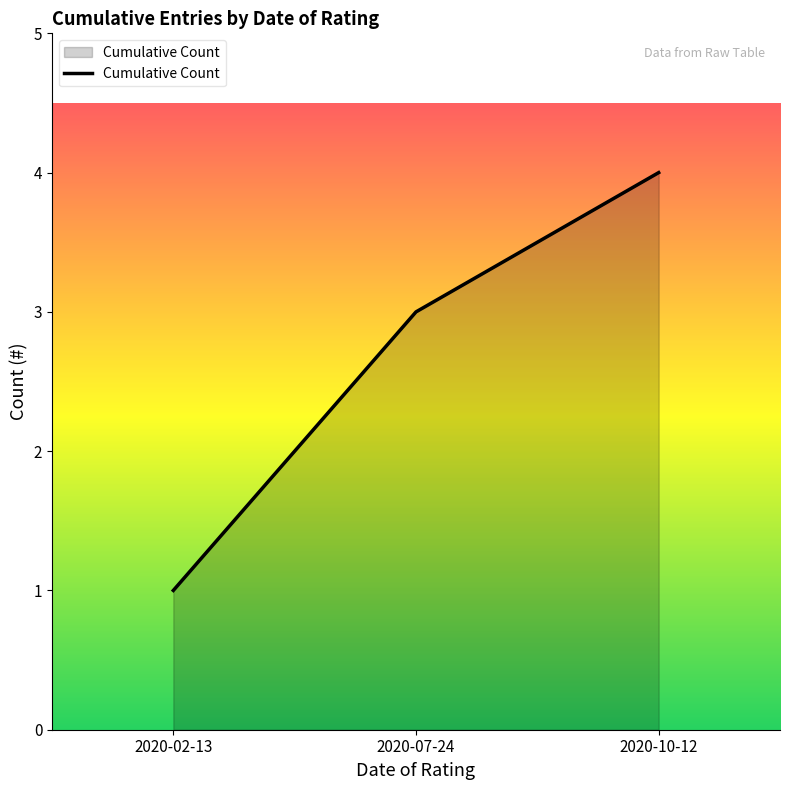

What is the sum of all values?

8